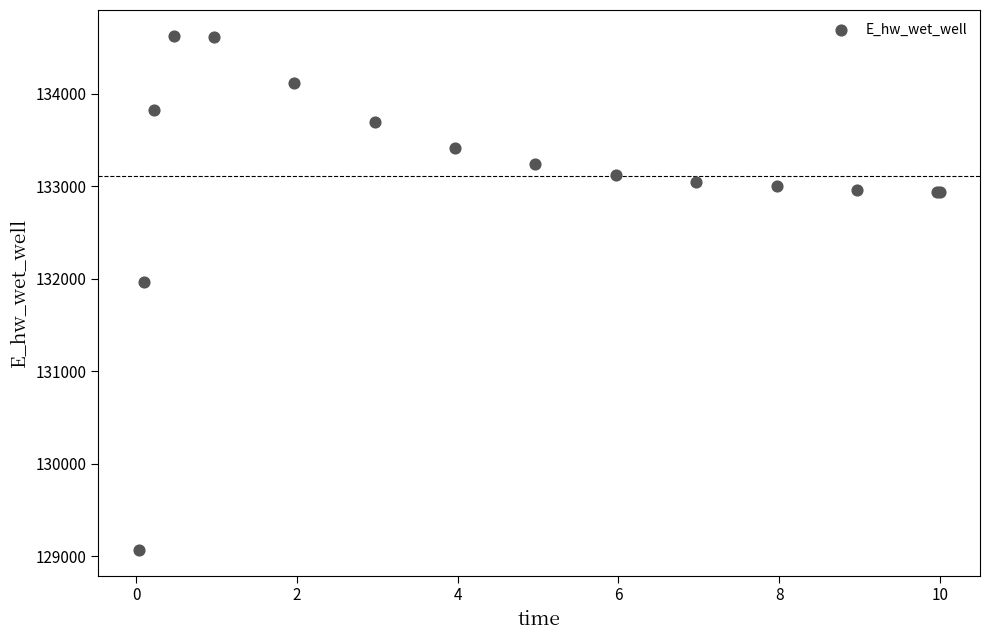

What Y value in the scatter plot is closest to 131849?

131970.1